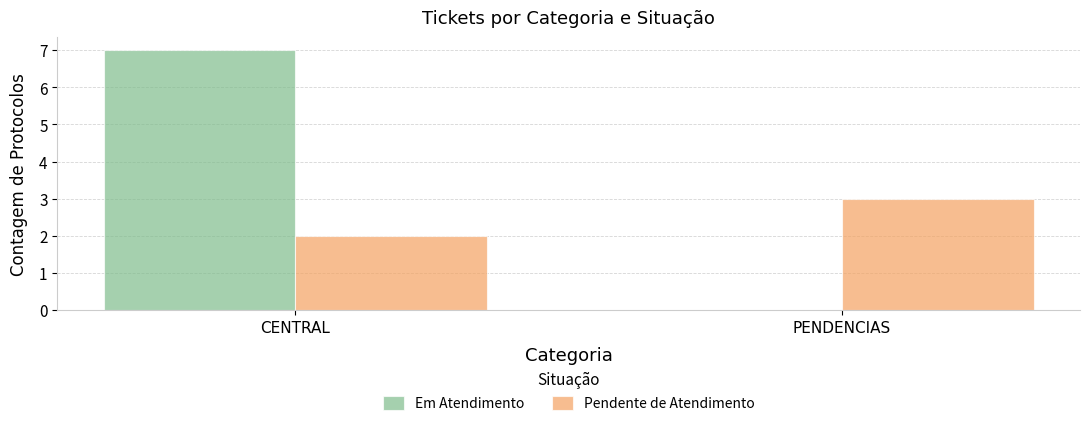

True or false: Em Atendimento has a value of 0 at PENDENCIAS.

True